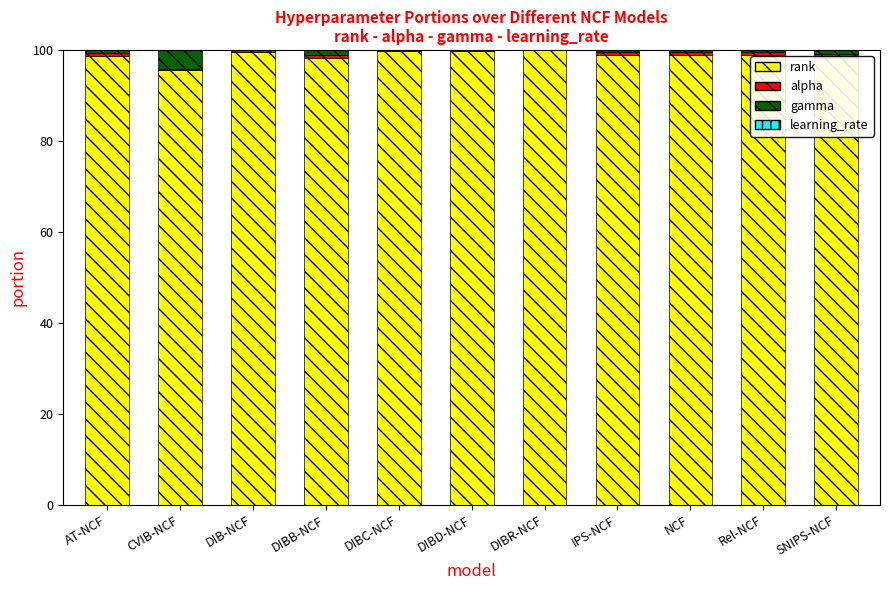

Is it true that rank equals 48.0 at DIBD-NCF?

False